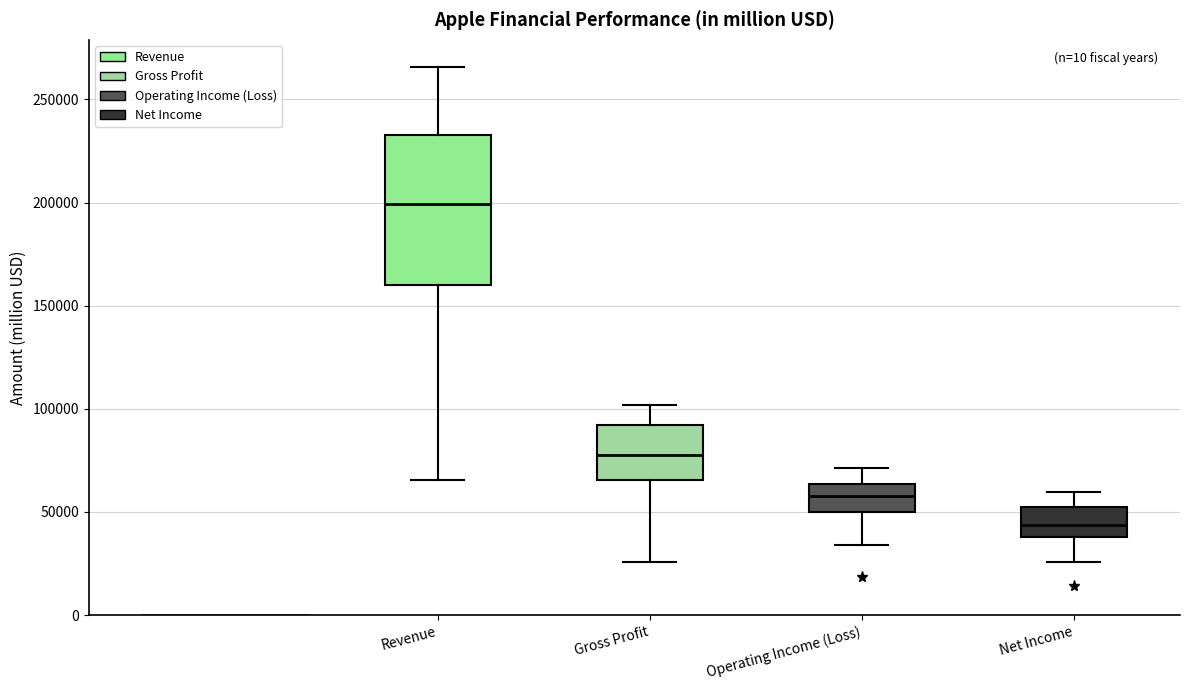

Reading left to right, read every box against the y-axis: the position of its median line, the range the box covers, and the ends of its whiskers. The values are not printed on the chart, so give them approximately, as read against the axis.

Revenue: median 200000, box 160000 to 235000, whiskers 65000 to 265000
Gross Profit: median 75000, box 65000 to 90000, whiskers 25000 to 100000
Operating Income (Loss): median 60000, box 50000 to 65000, whiskers 35000 to 70000
Net Income: median 45000, box 40000 to 50000, whiskers 25000 to 60000